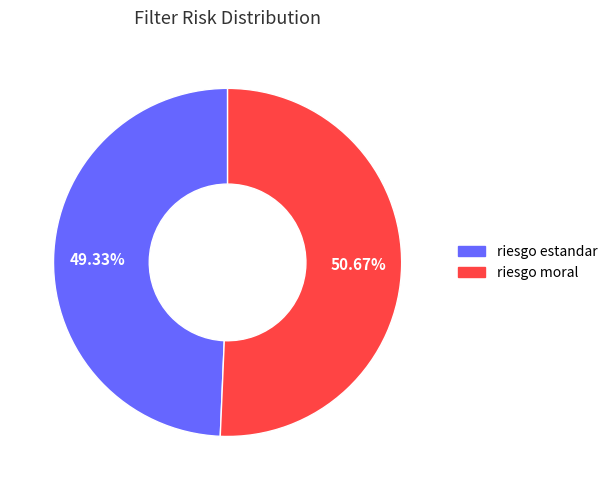

What percentage is the riesgo moral slice, to the nearest percent?

51%